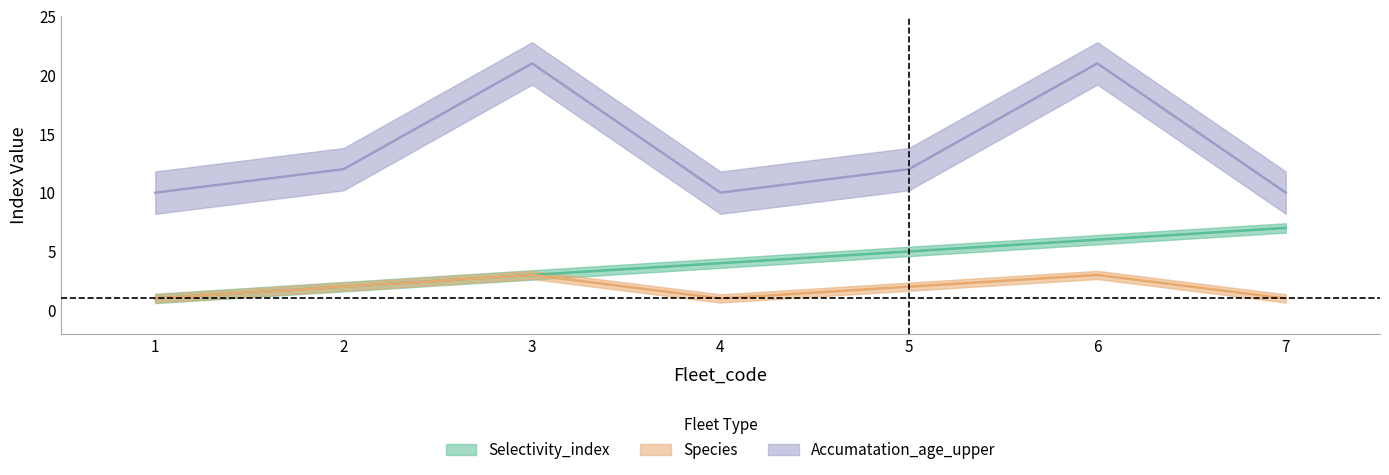

In Accumatation_age_upper, how many points are higher than both neighbors (excluding endpoints)?

2